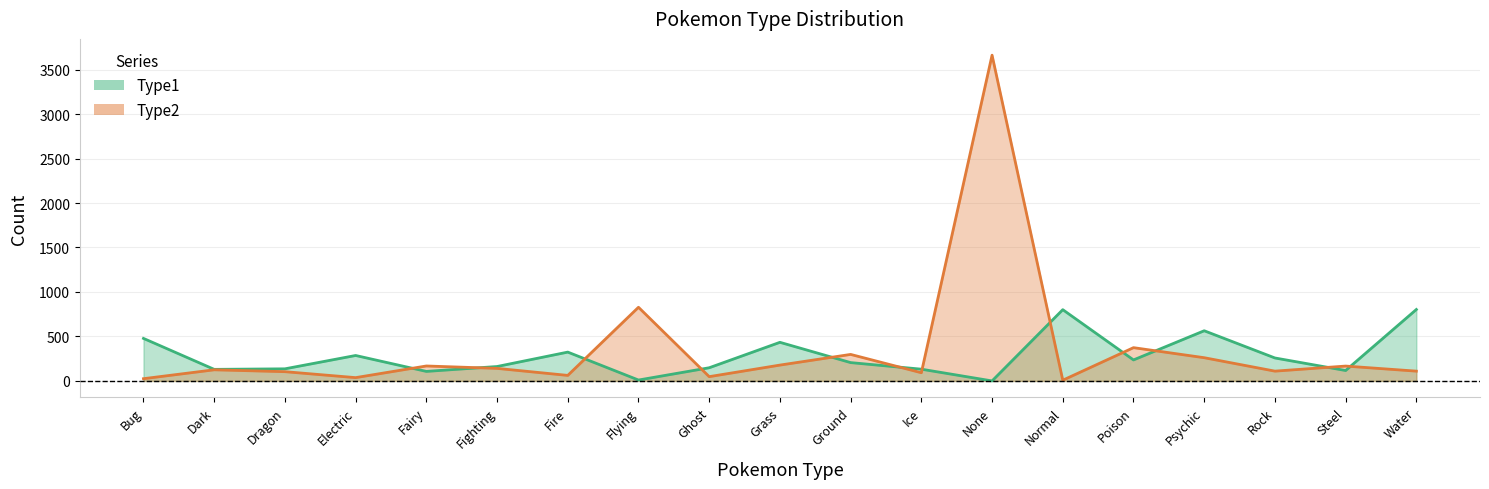

At which category does Type2 reach its first local peak?

Dark